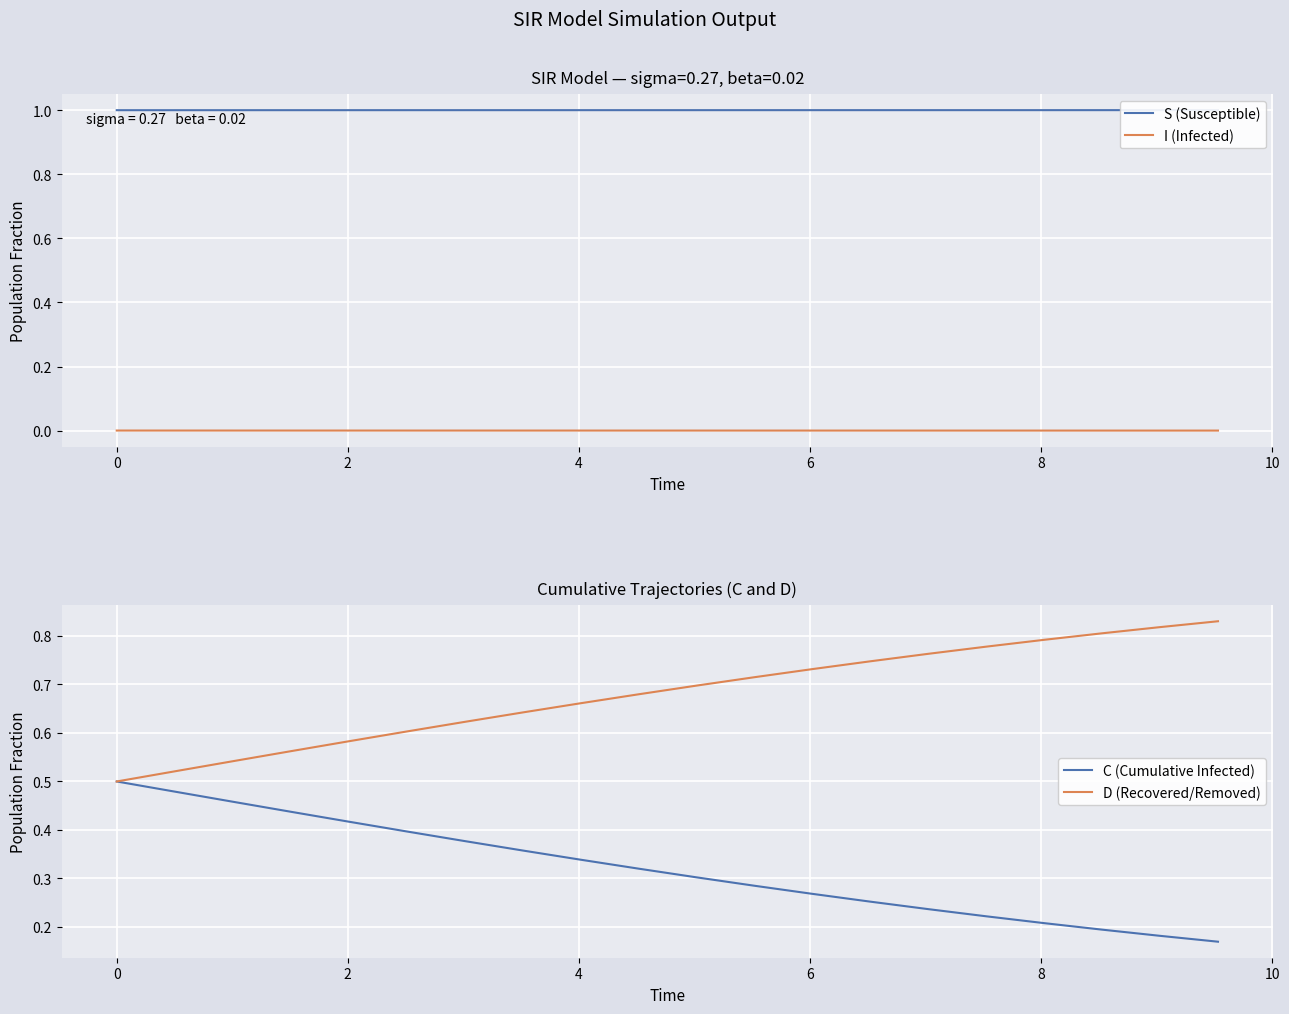

What is the sum of all S (Susceptible) values?

20.0